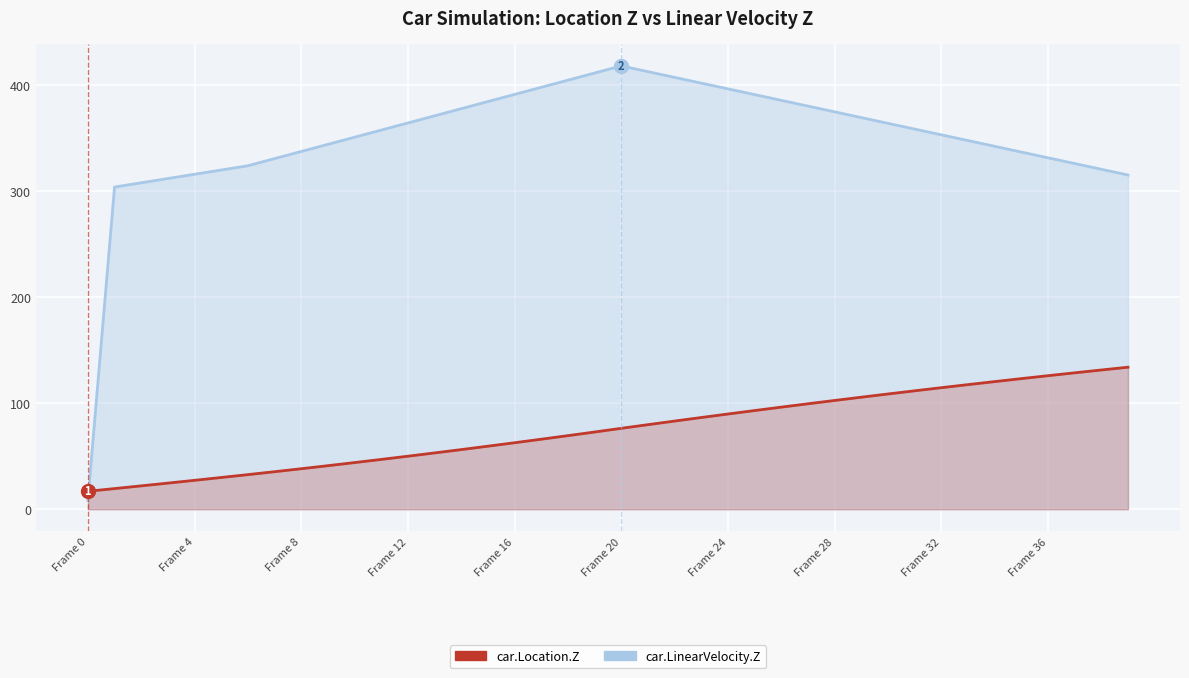

What is the sum of the car.LinearVelocity.Z values at 21 and 32?

766.4